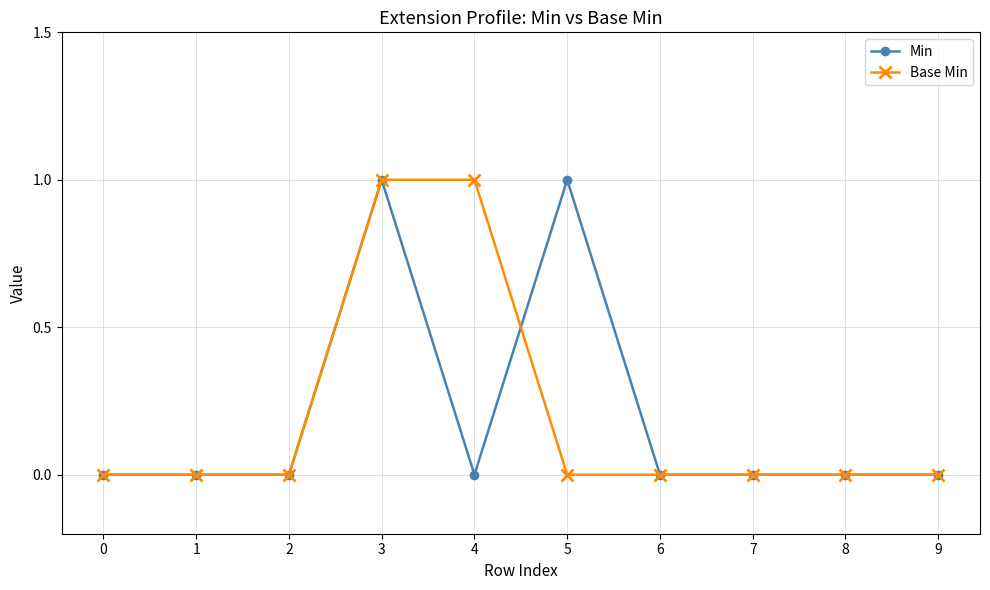

What are all the series names shown in the legend?

Min, Base Min